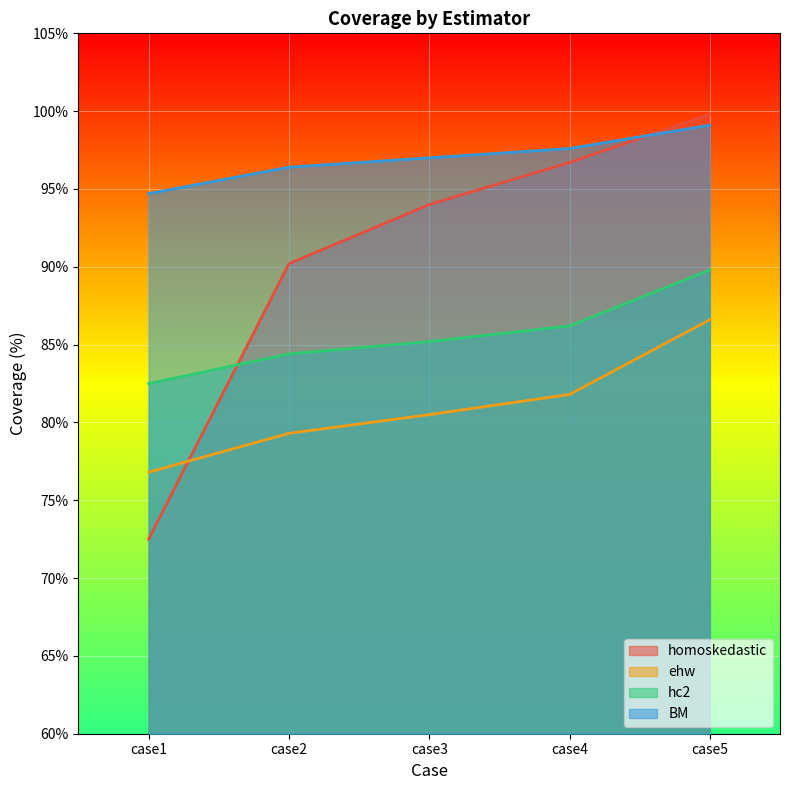

Reading left to right, list all the values displayed in this chart.

homoskedastic: case1=72.5	case2=90.2	case3=94.0	case4=96.7	case5=99.8
ehw: case1=76.8	case2=79.3	case3=80.5	case4=81.8	case5=86.6
hc2: case1=82.5	case2=84.4	case3=85.2	case4=86.2	case5=89.8
BM: case1=94.7	case2=96.4	case3=97.0	case4=97.6	case5=99.1